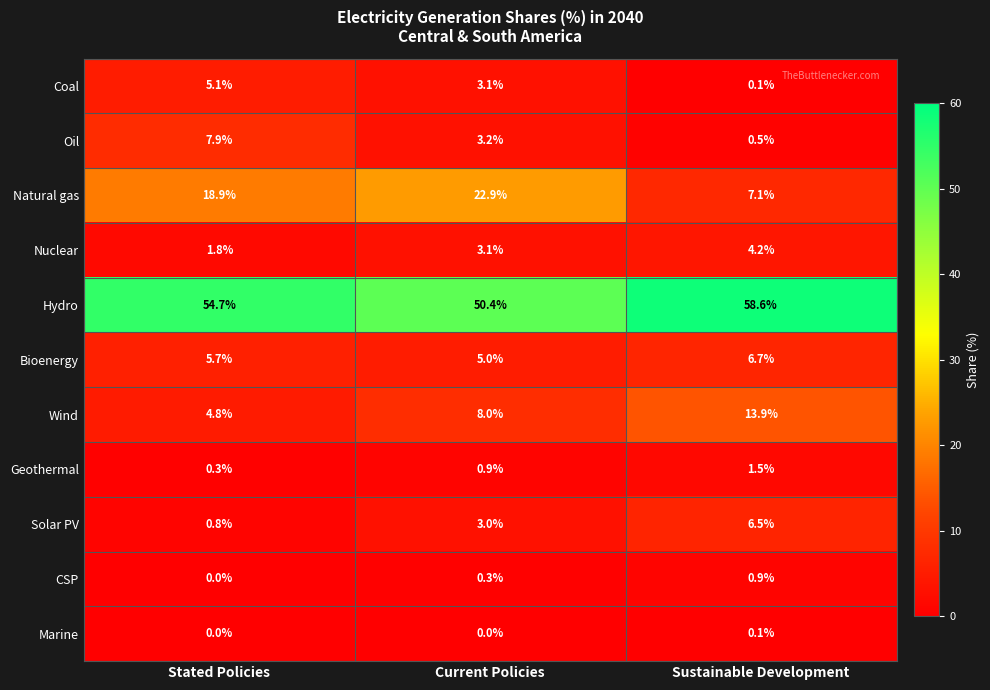

What is the sum of the Natural gas values at Sustainable Development and Stated Policies?

26.0